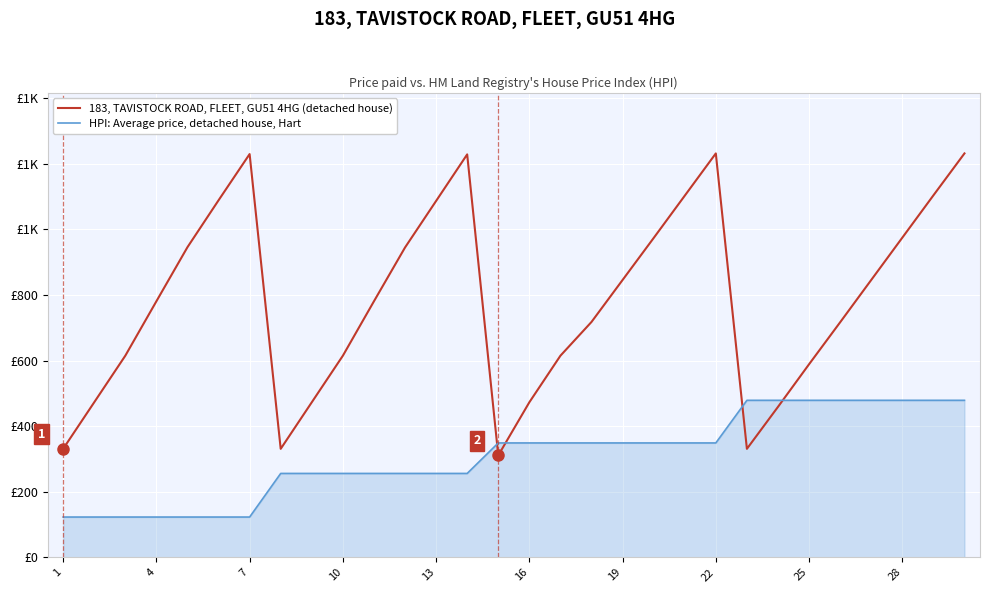

What are all the series names shown in the legend?

183, TAVISTOCK ROAD, FLEET, GU51 4HG (detached house), HPI: Average price, detached house, Hart